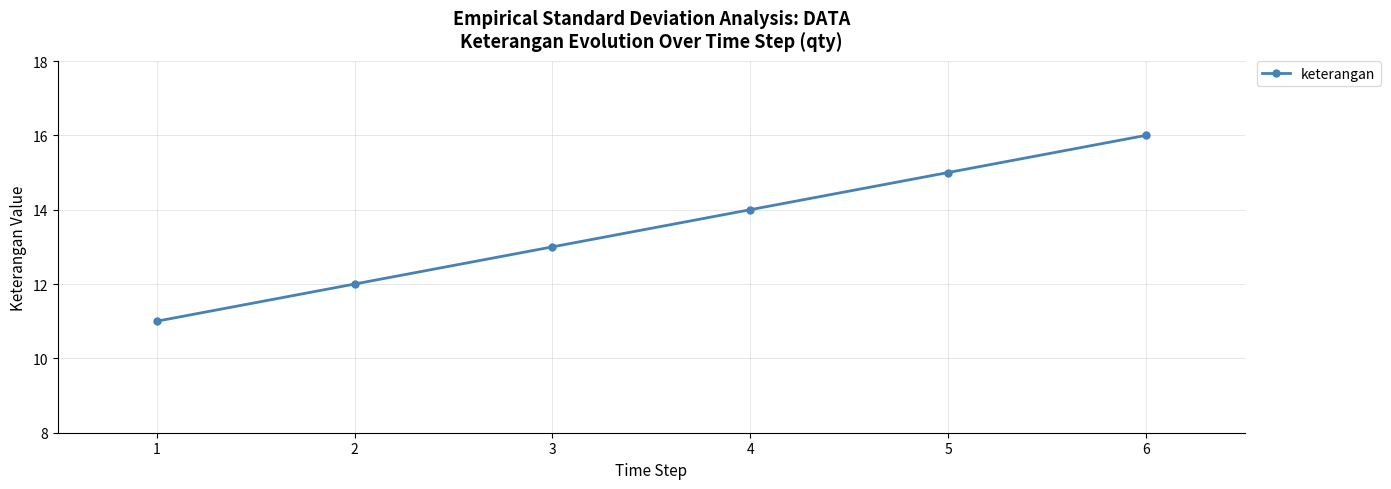

Approximately how many times larger is the value at 4 compared to 3?

1.1